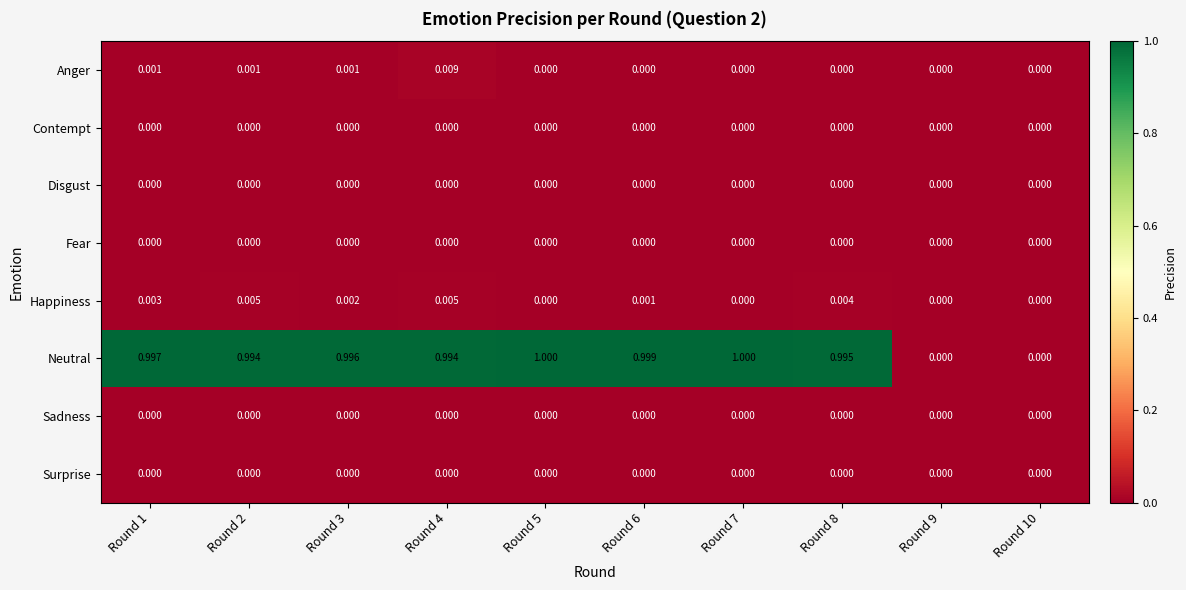

Which series has the largest total across all categories?

Neutral